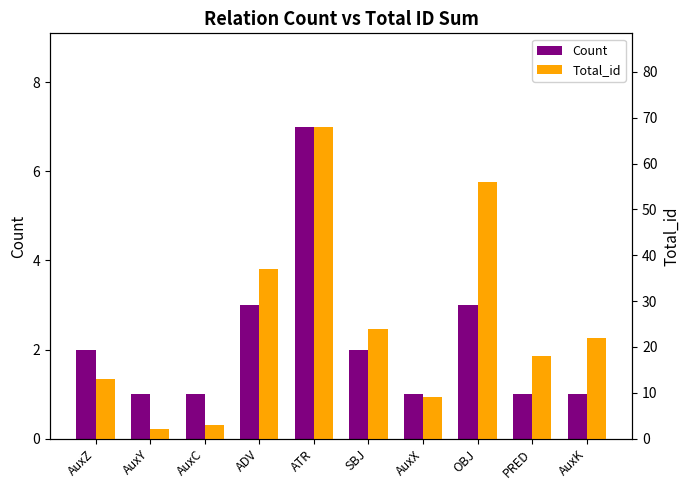

What are all the series names shown in the legend?

Count, Total_id